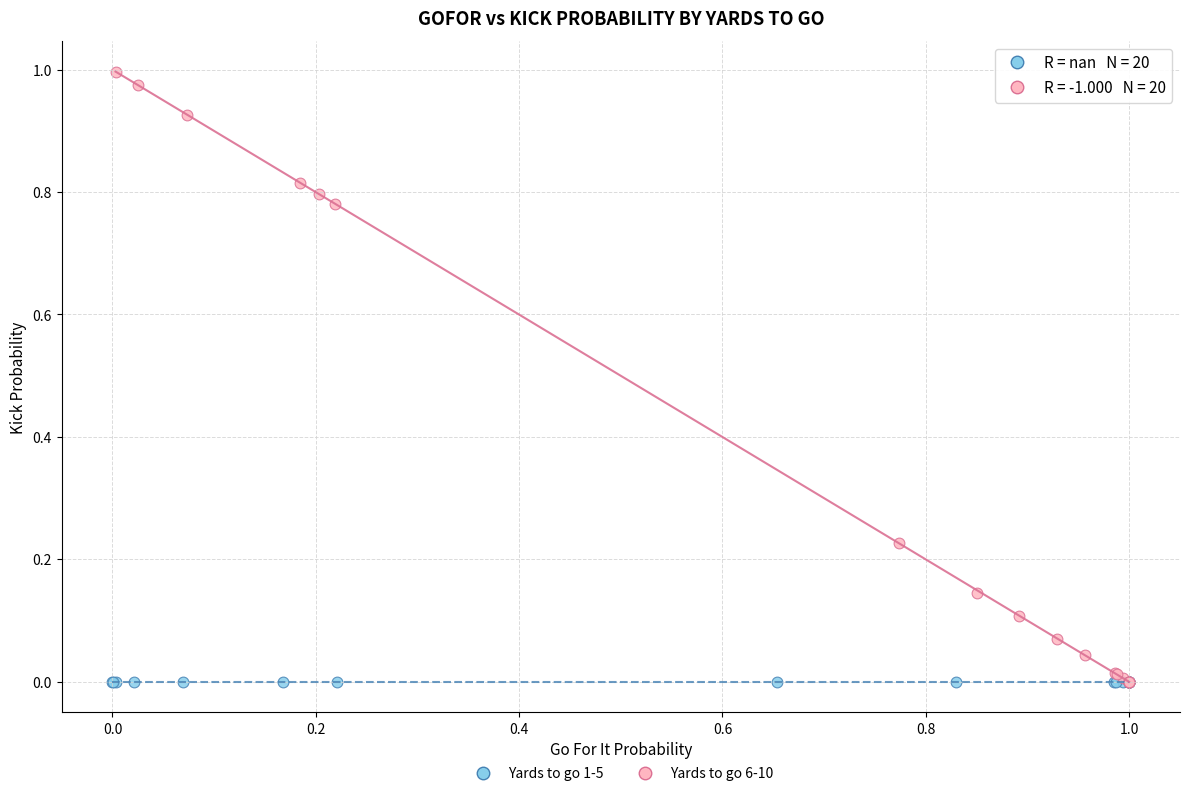

Which series contains the highest Y value?

Yards to go 6-10